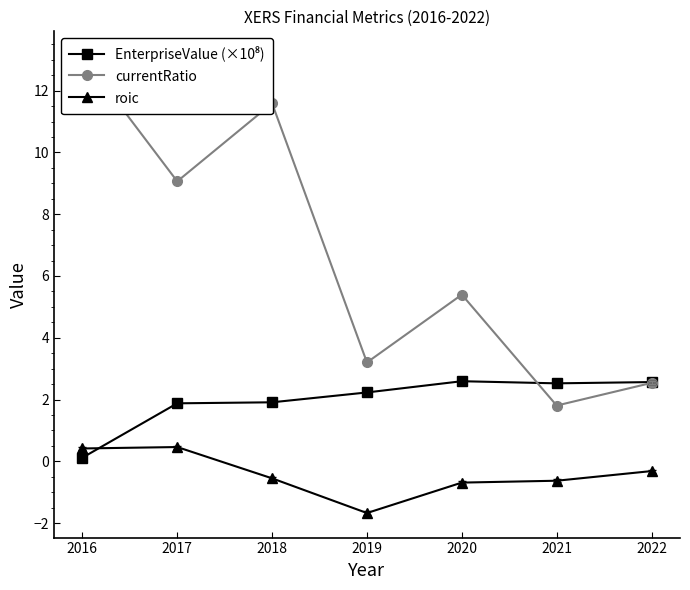

What is the value of the roic point at the 3rd from the left?

-0.6